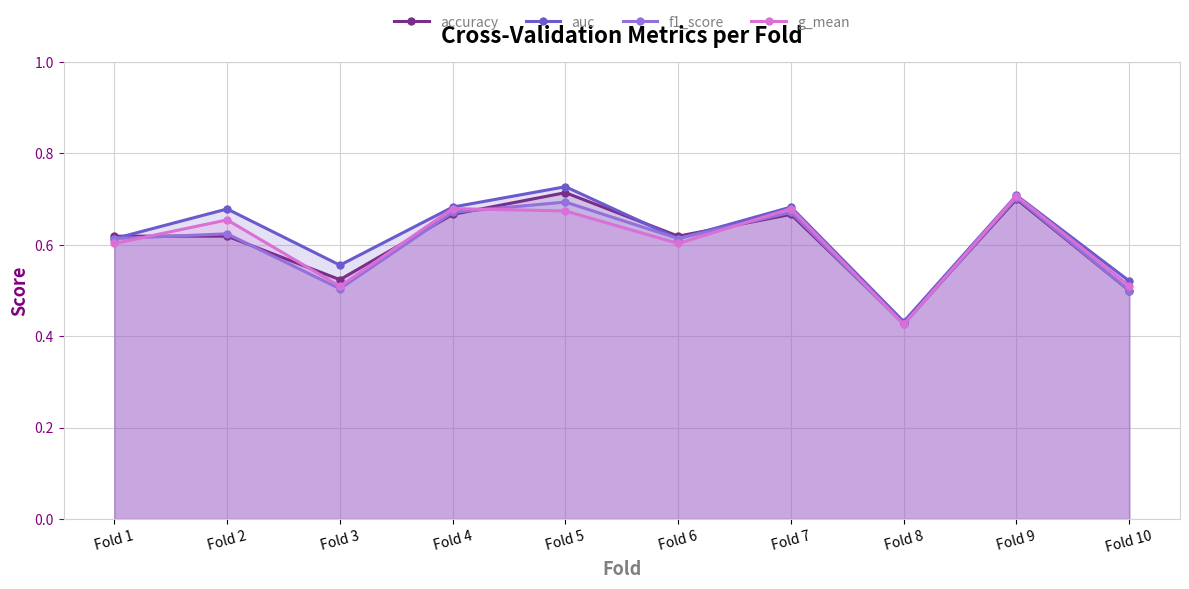

List the series in order of their peak value, highest first.

auc, accuracy, g_mean, f1_score